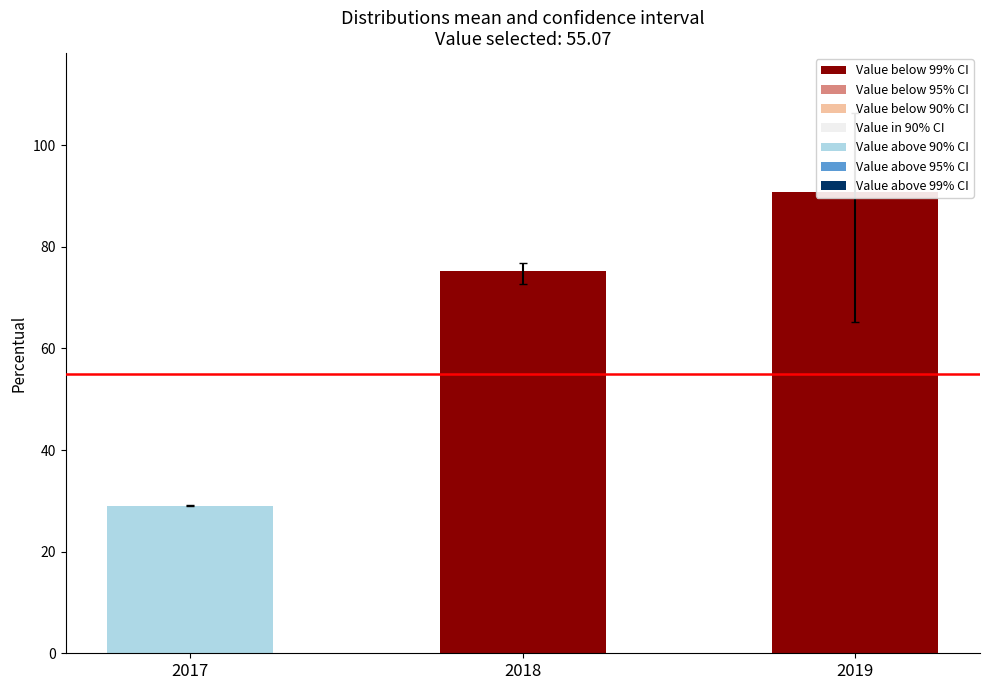

True or false: Apuracao 2020 has a value of 75.3 at 2018.

True